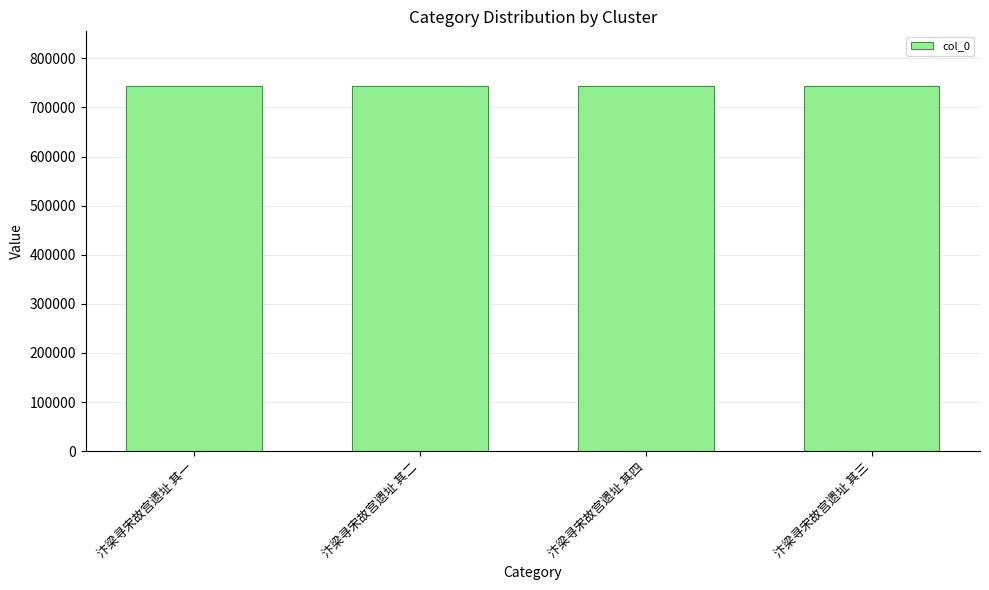

True or false: the data shows 743511 at 汴梁寻宋故宫遗址 其四.

True